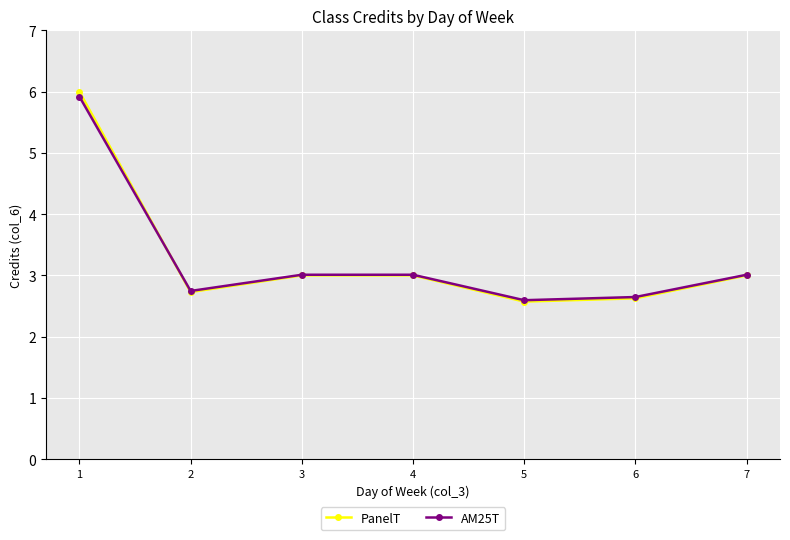

In AM25T, how many points are lower than both neighbors (excluding endpoints)?

2